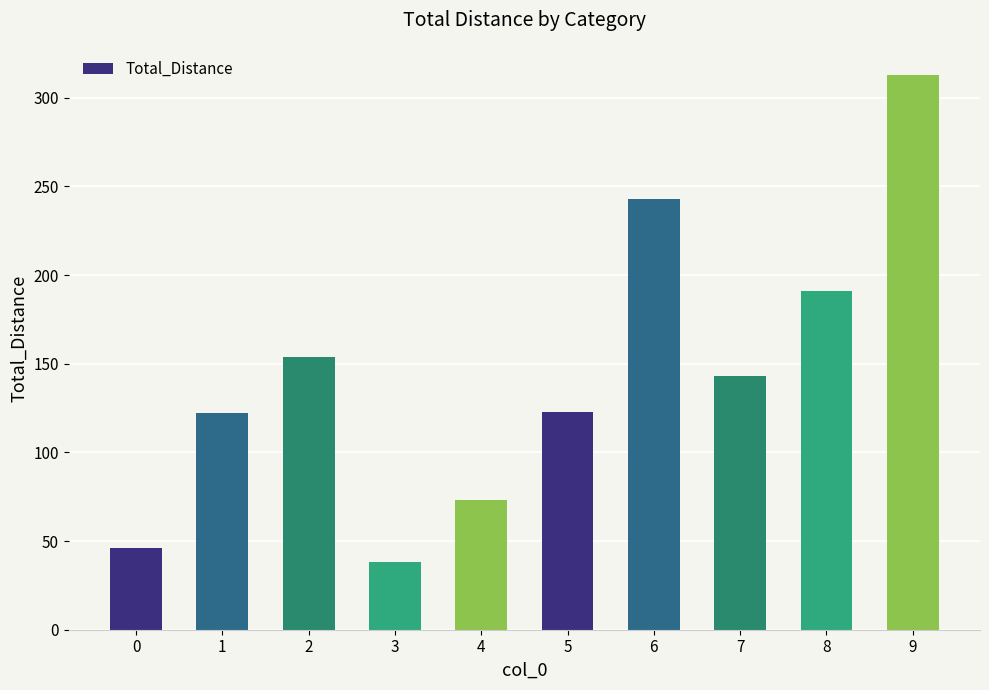

What is the difference between the values at 0 and 6?

197